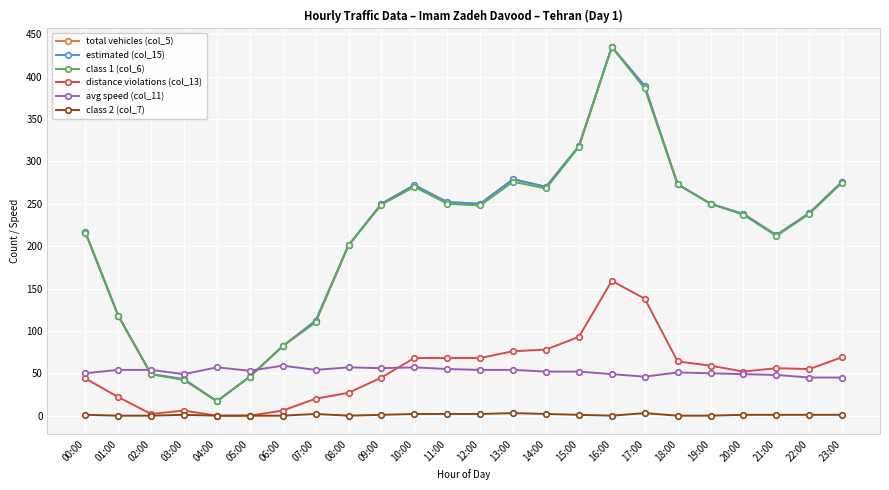

How many categories are shown in the chart?

24